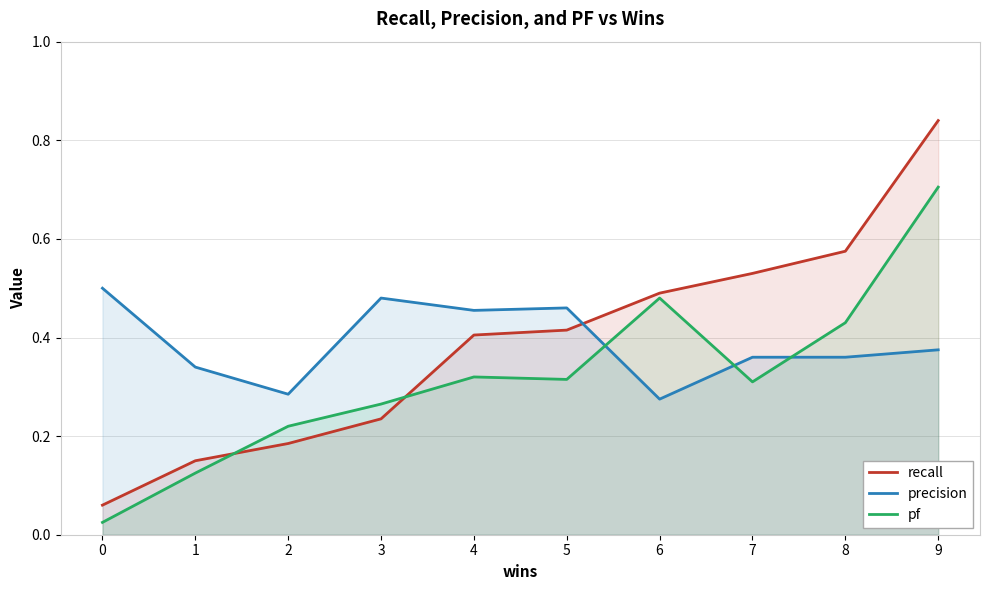

Where is the first local minimum for precision?

2